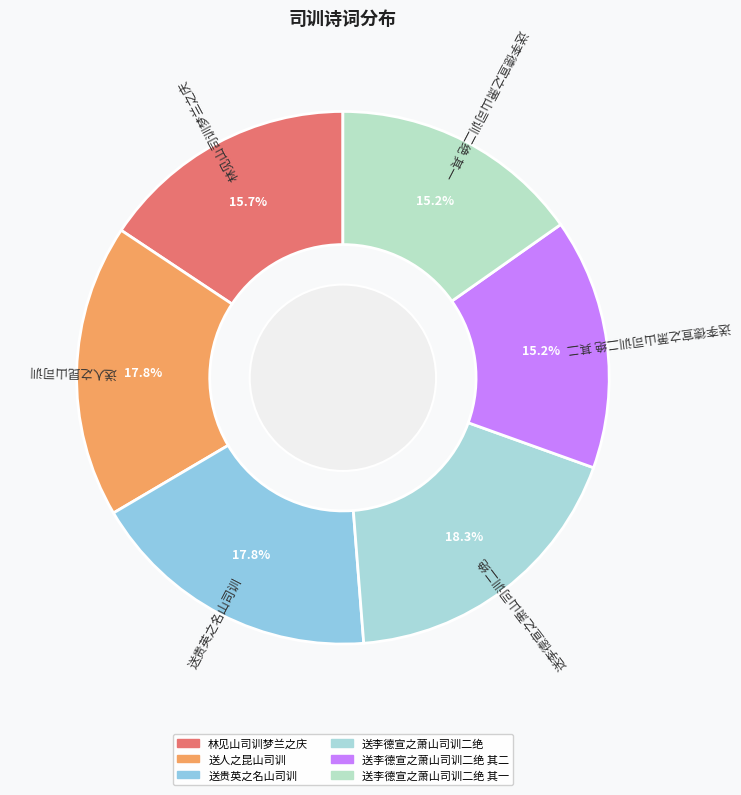

How many slices are in this pie chart?

6